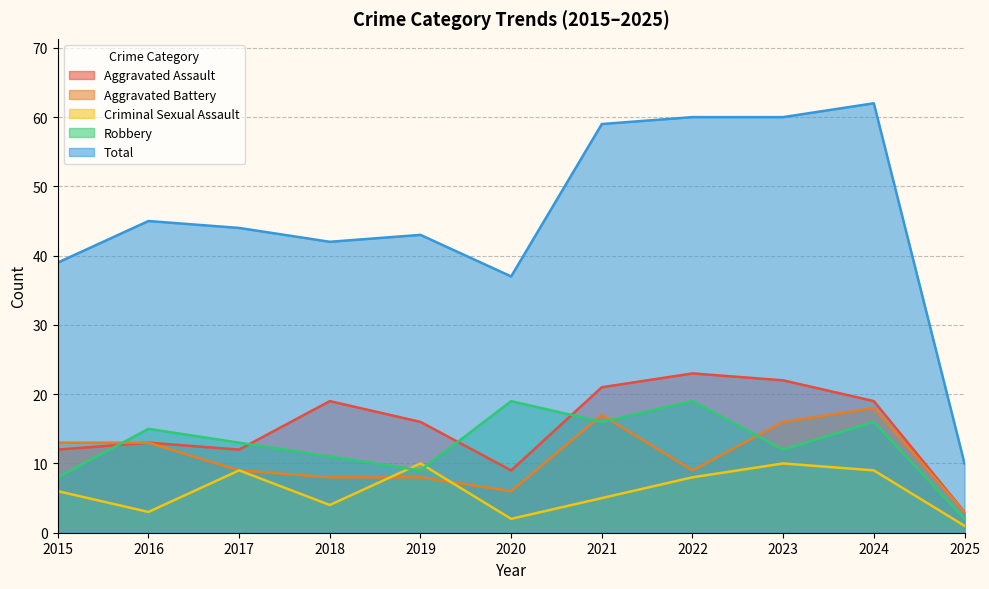

What are all the series names shown in the legend?

Aggravated Assault, Aggravated Battery, Criminal Sexual Assault, Robbery, Total